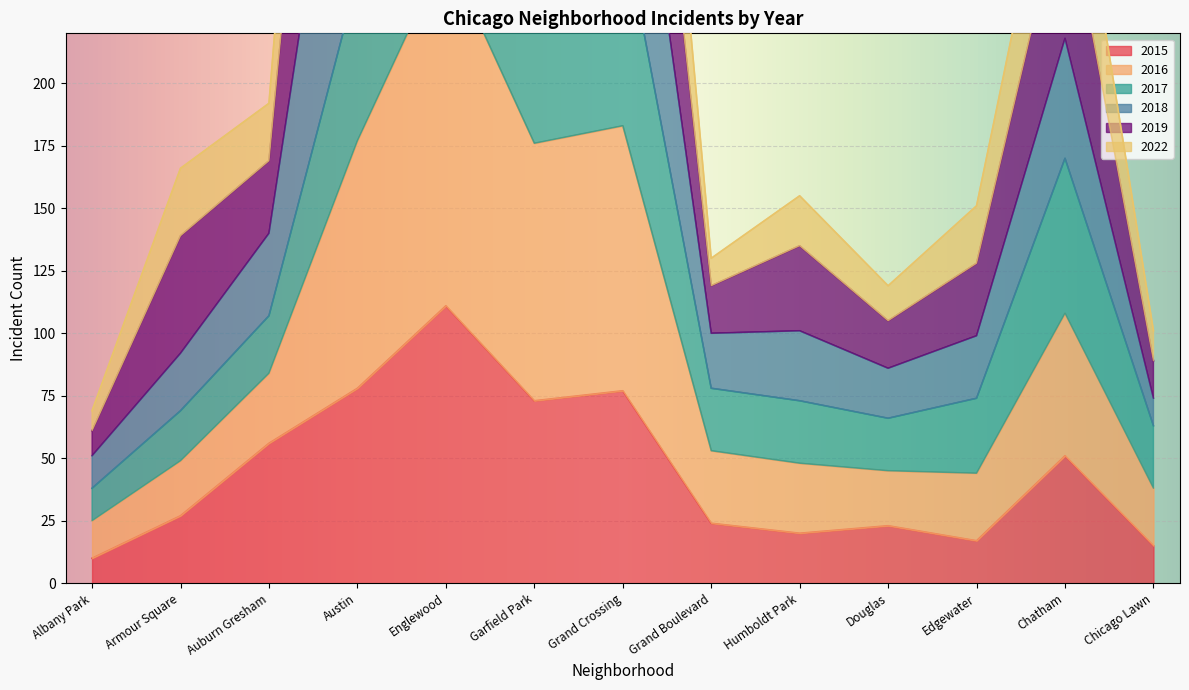

Which series changed the most between Grand Crossing and Chicago Lawn?

2022